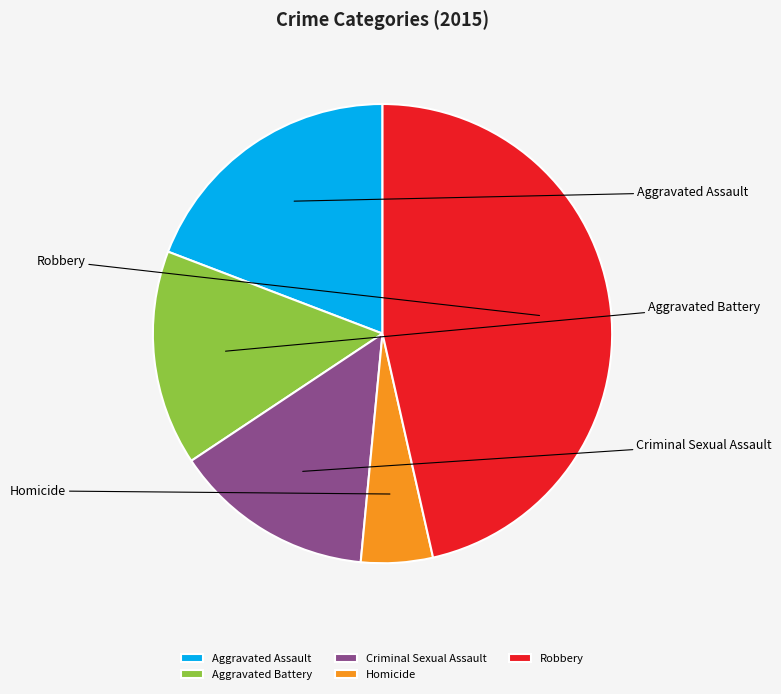

Approximately how many times larger is the value at Aggravated Assault compared to Robbery?

0.4